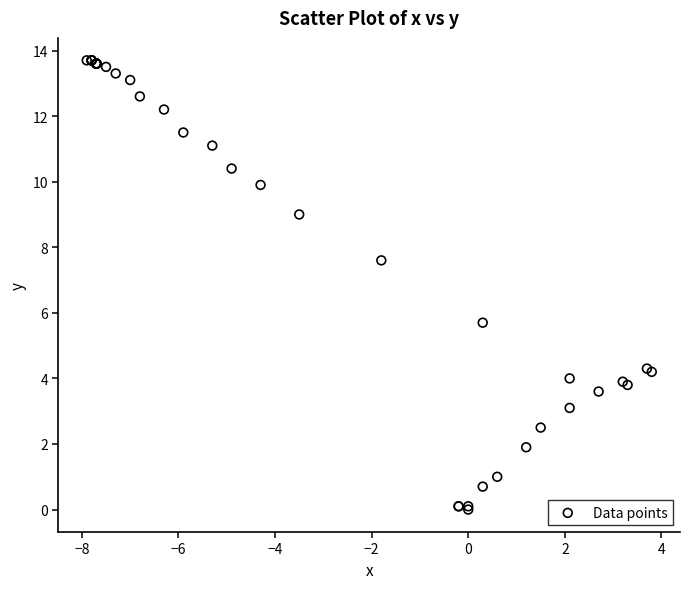

What Y value in the scatter plot is closest to 6?

5.7